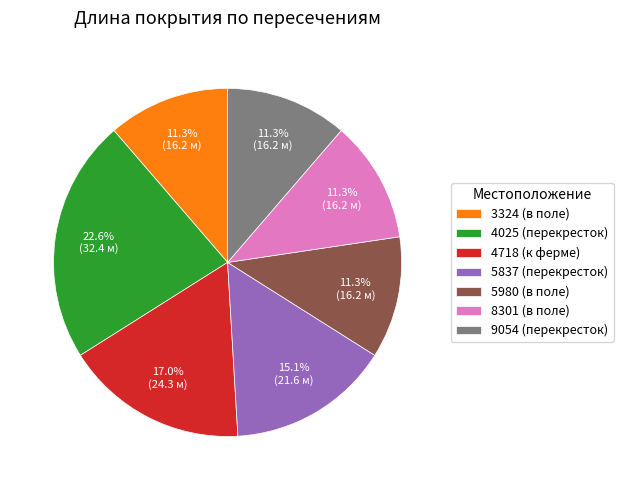

What is the largest slice in the pie chart?

4025 (перекресток)